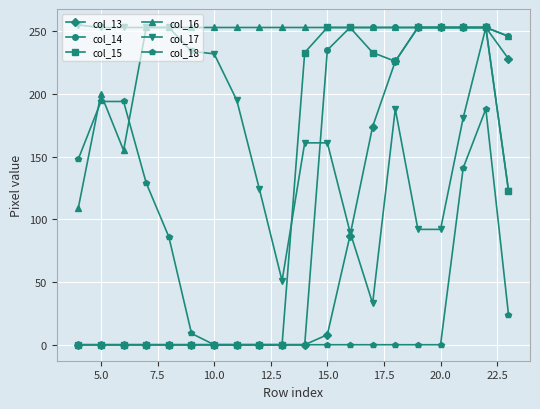

What is the value of the col_17 point at the 19th from the left?

253